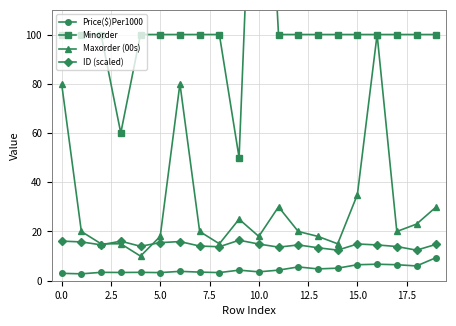

What is the total value across all series at 11?

147.9